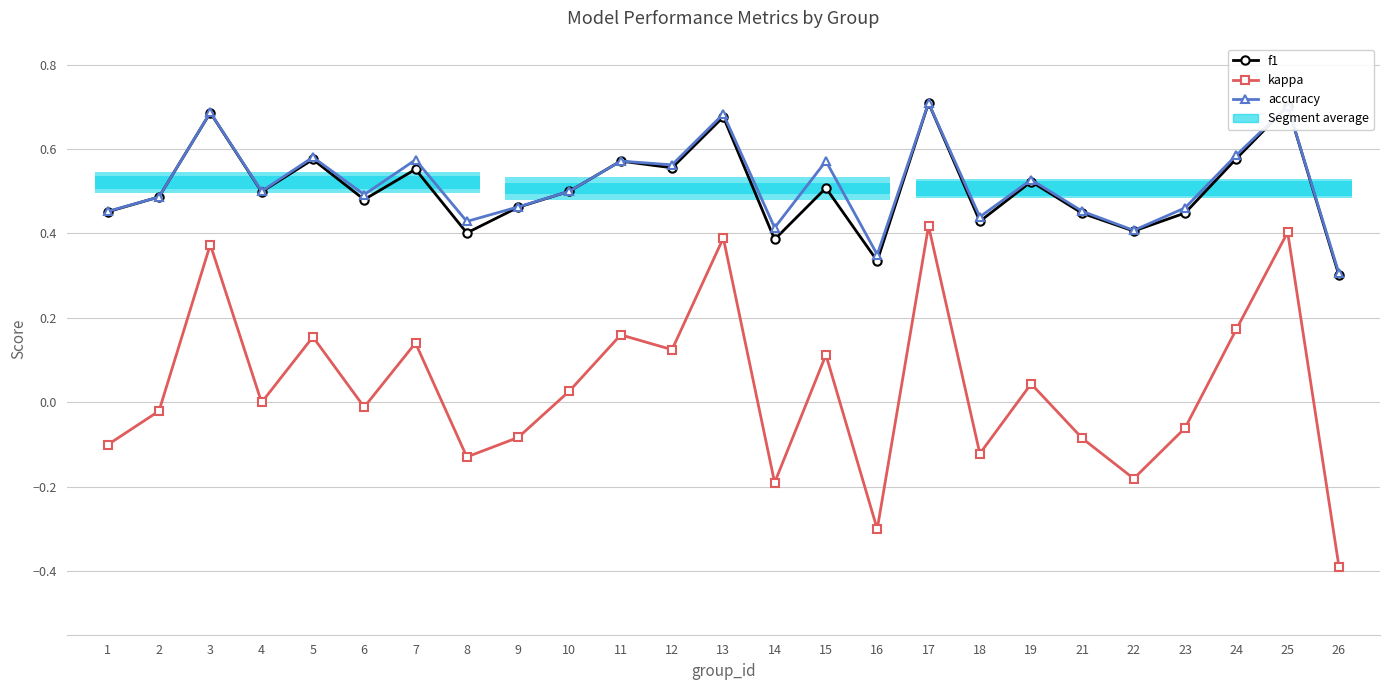

At which label is kappa closest to 0?

4